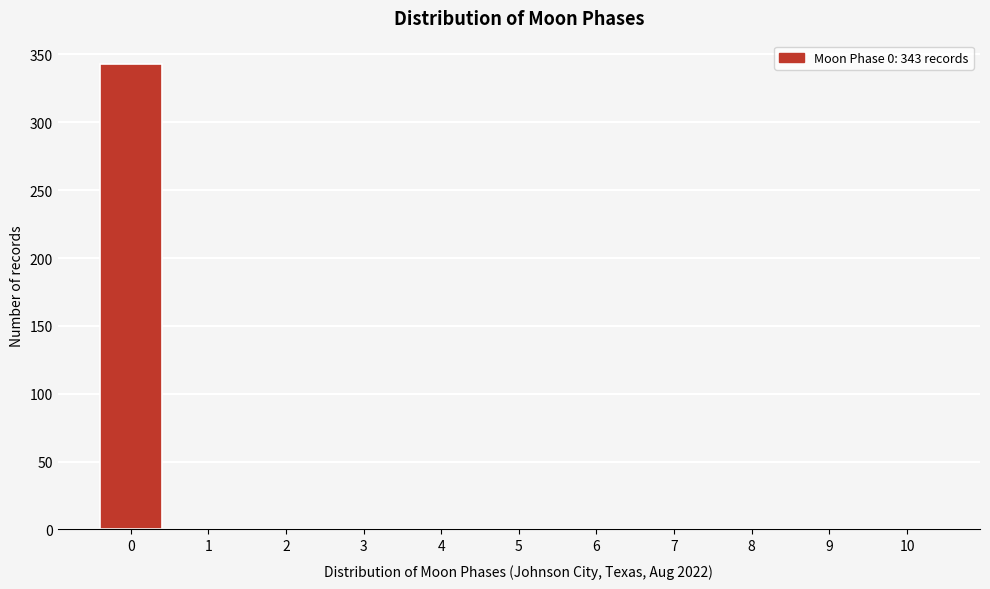

True or false: the data shows -116 at 9.

False